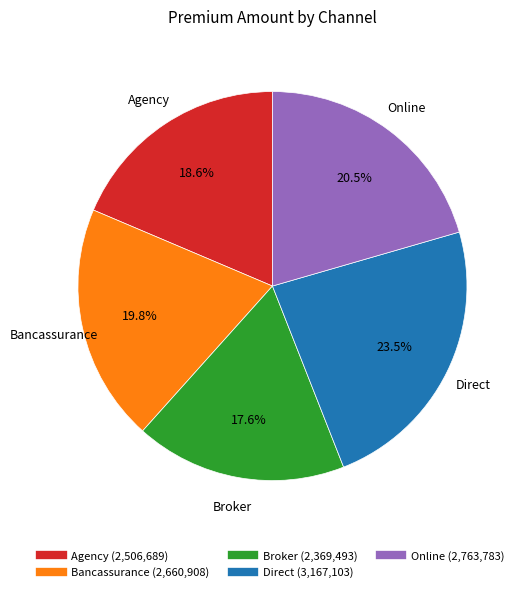

Does Bancassurance account for over 50% of the chart?

No